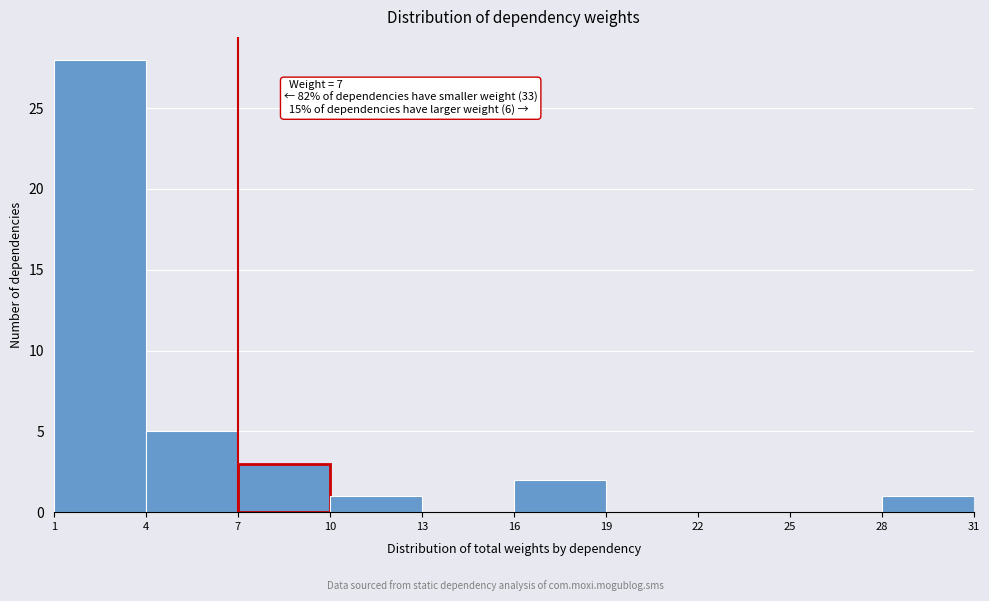

Which range on the x-axis has the tallest bar?

1 to 4